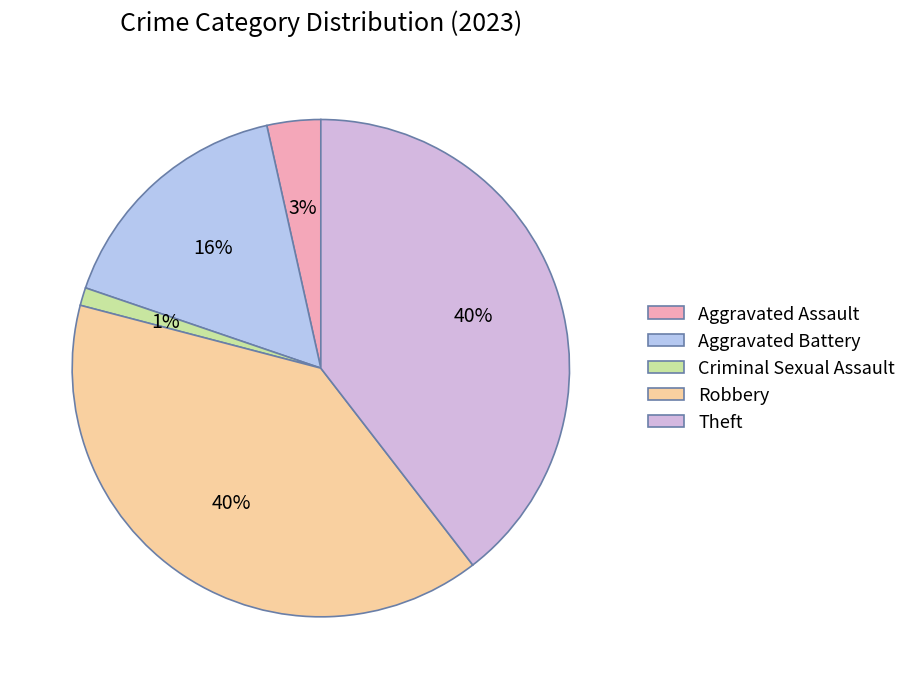

Count the number of slices in the pie.

5